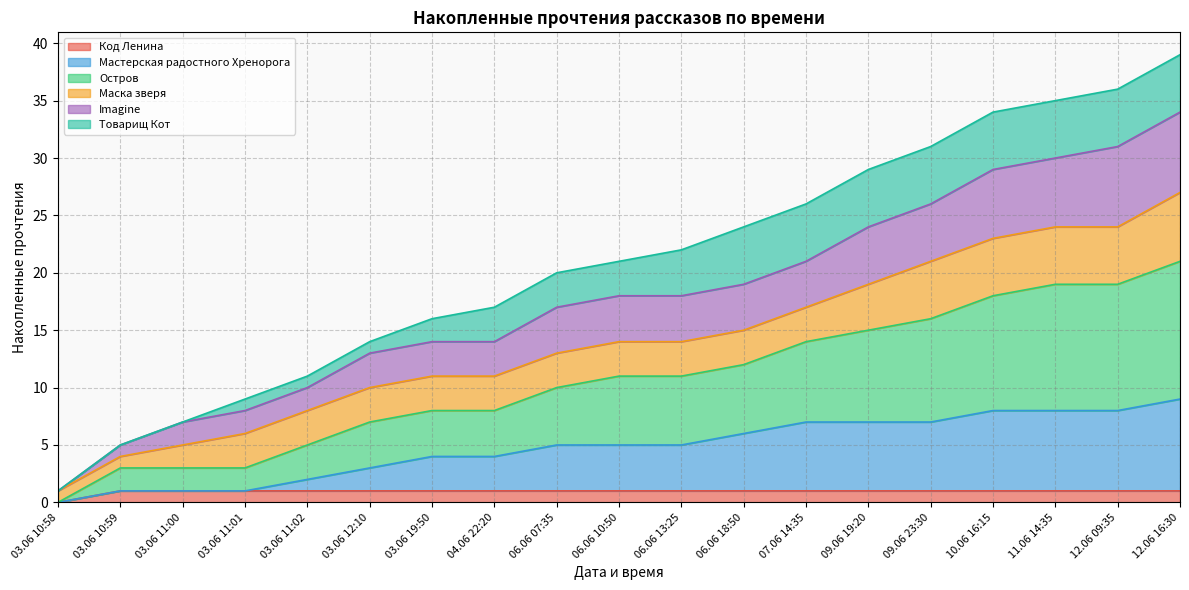

What is the label of the 18th point from the left?

12.06 09:35